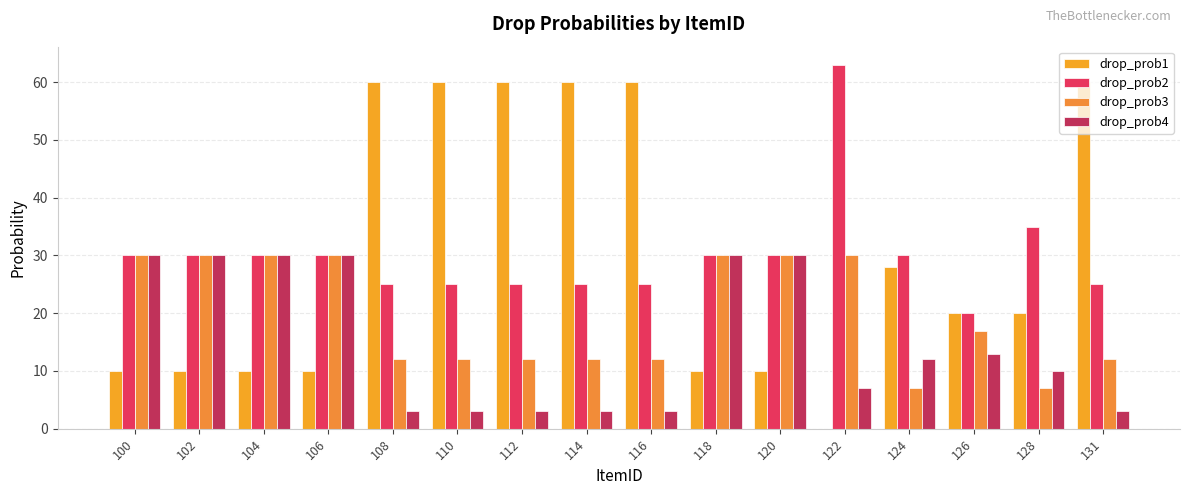

At how many categories does at least one series exceed 37?

7